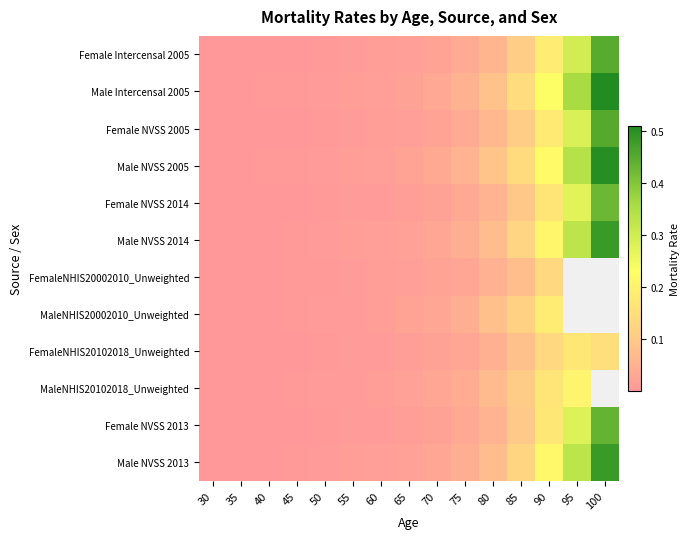

The value of Male NVSS 2005 at 40 is 0.0. True or false?

False